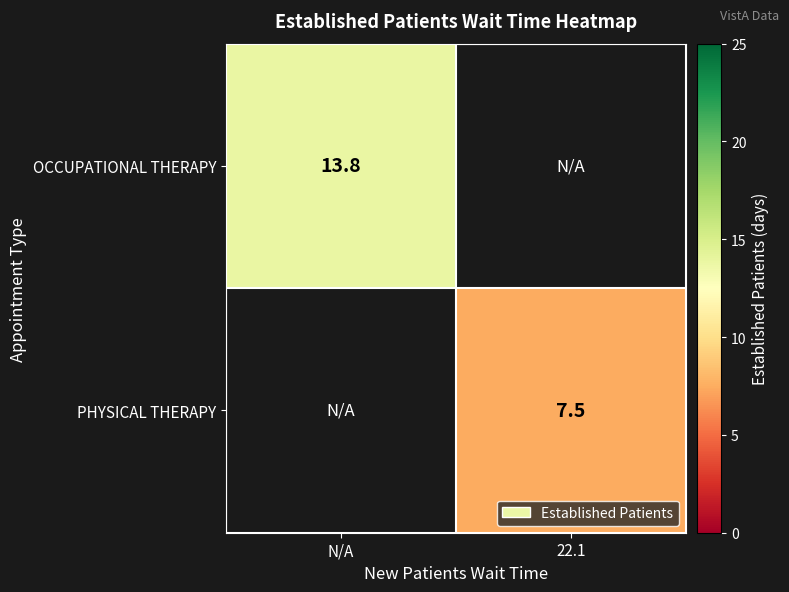

Is the value of OCCUPATIONAL THERAPY at N/A greater than the value of PHYSICAL THERAPY at 22.1?

Yes